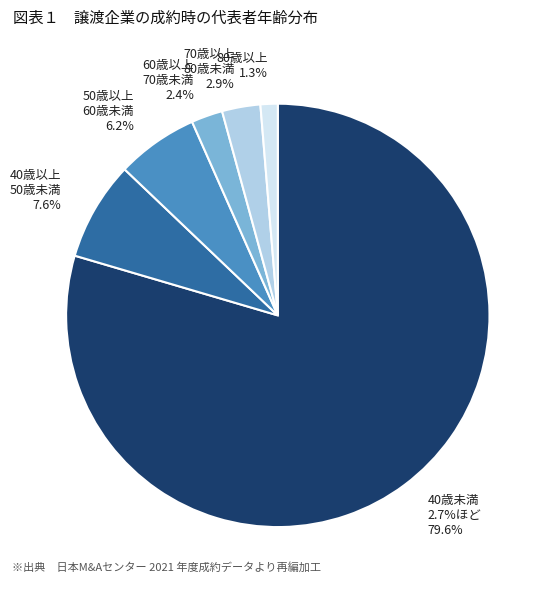

To the nearest percent, what percentage of the pie is 13?

1%